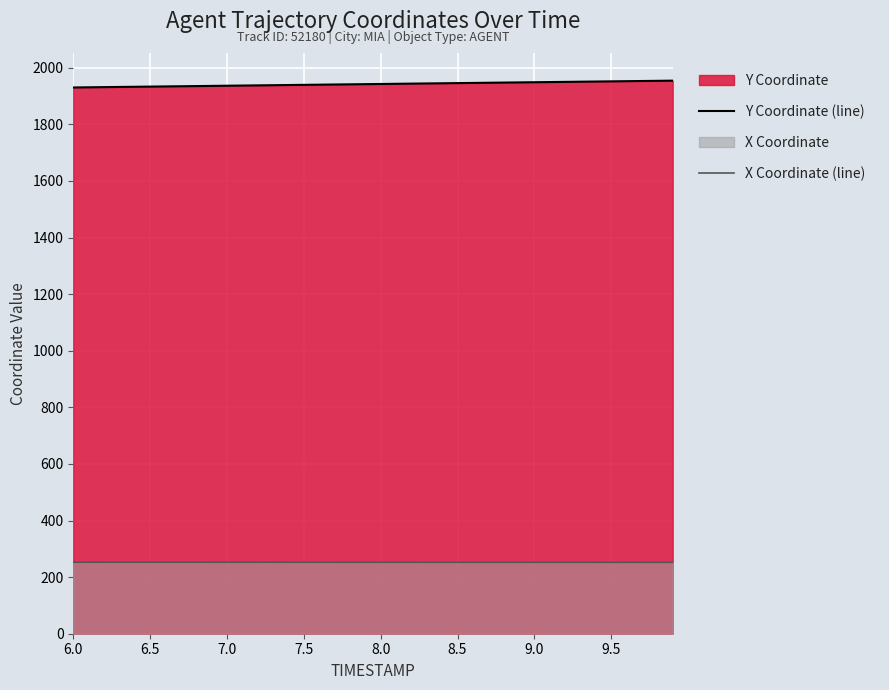

Rank the series at 8.5 from highest to lowest value.

Y Coordinate (line), X Coordinate (line)